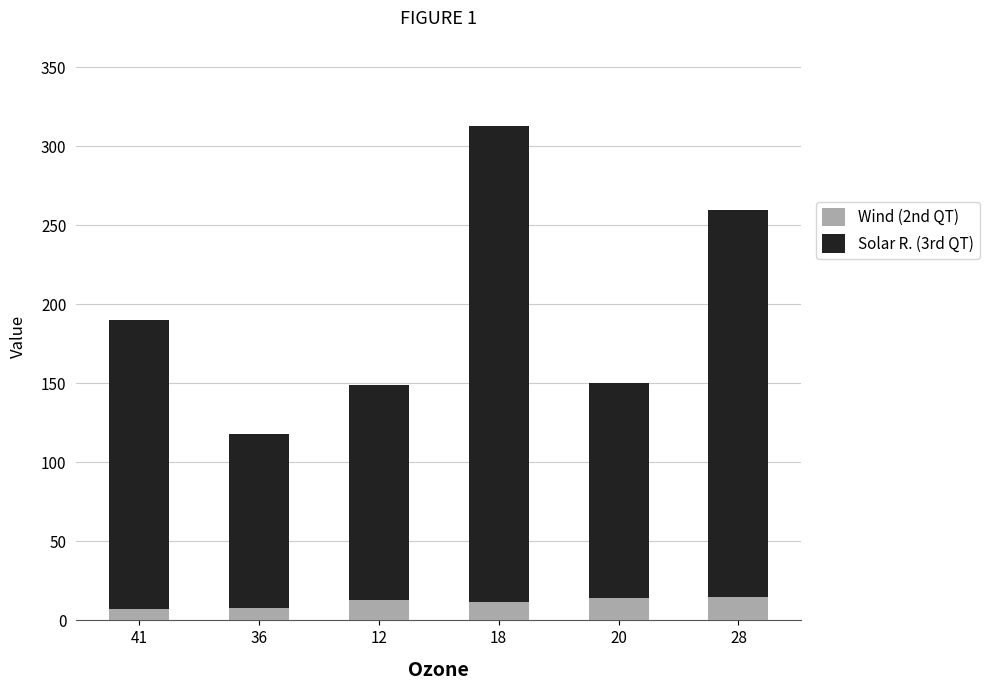

What is the sum of all Wind (2nd QT) values?

68.7